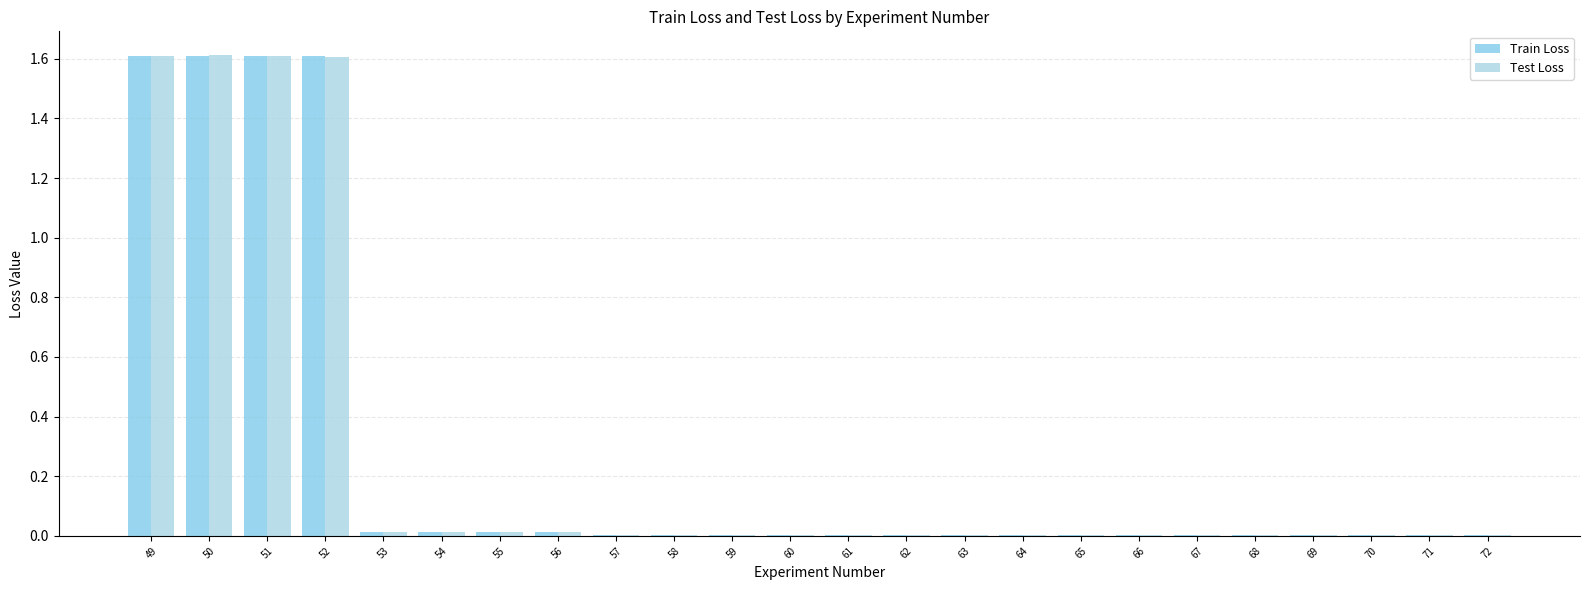

How many groups of bars are there?

24